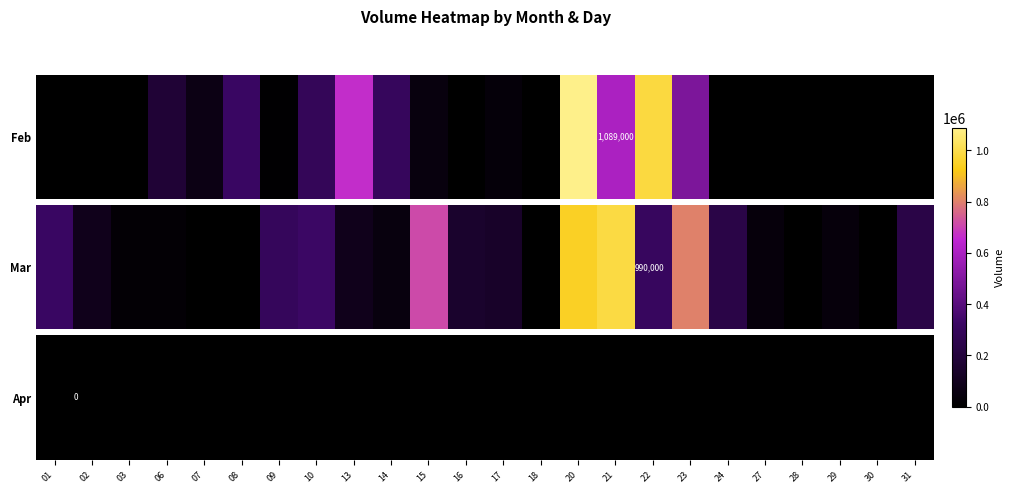

What is the difference between the maximum and minimum values in the Mar series?

990000